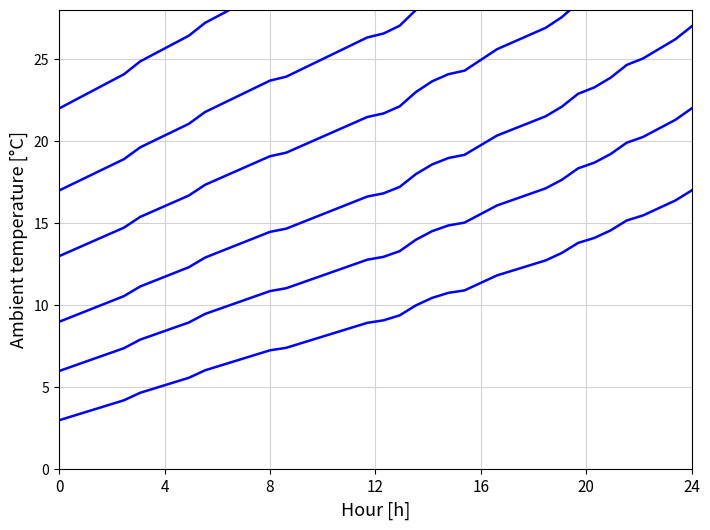

True or false: col_6 has more than 0 interior local peaks.

False